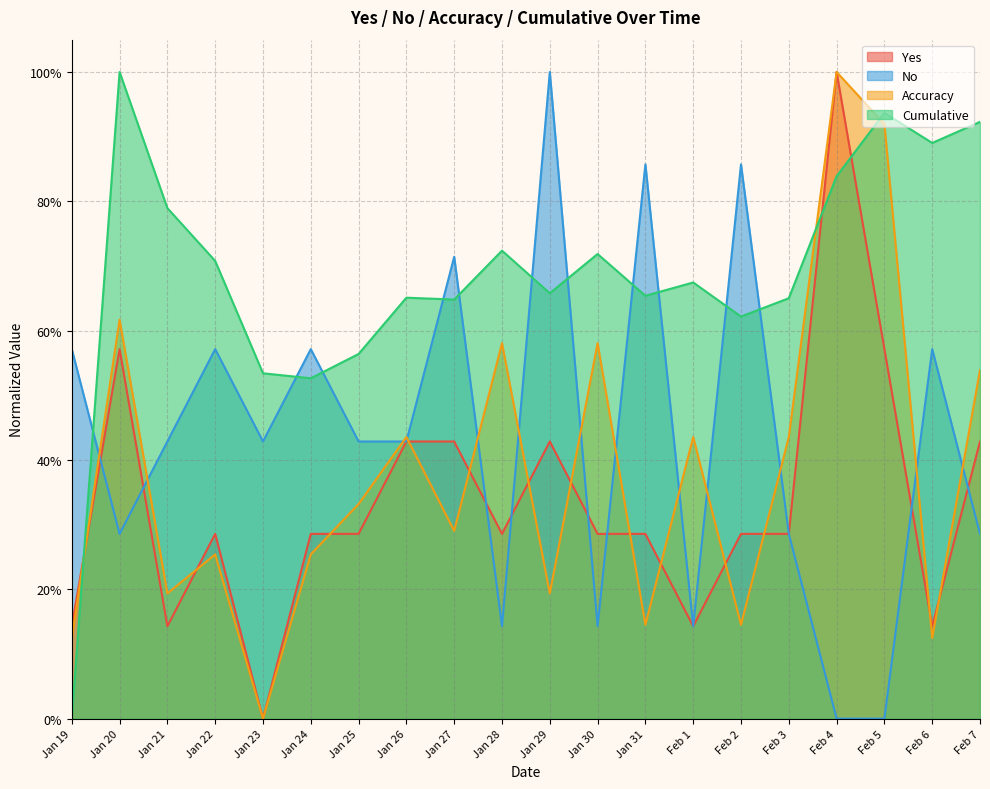

True or false: Cumulative has more than 0 interior local peaks.

True